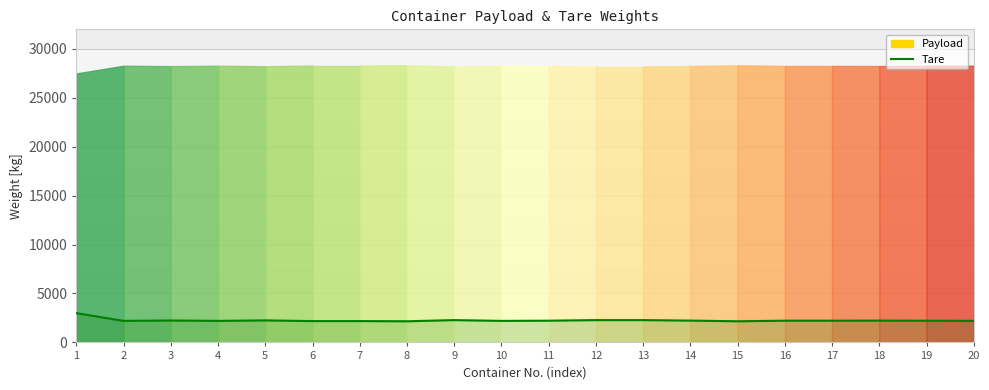

Reading right to left, extract all data points from this chart.

20=2200	19=2215	18=2230	17=2220	16=2220	15=2160	14=2230	13=2280	12=2280	11=2220	10=2200	9=2280	8=2160	7=2180	6=2180	5=2250	4=2200	3=2240	2=2200	1=2990